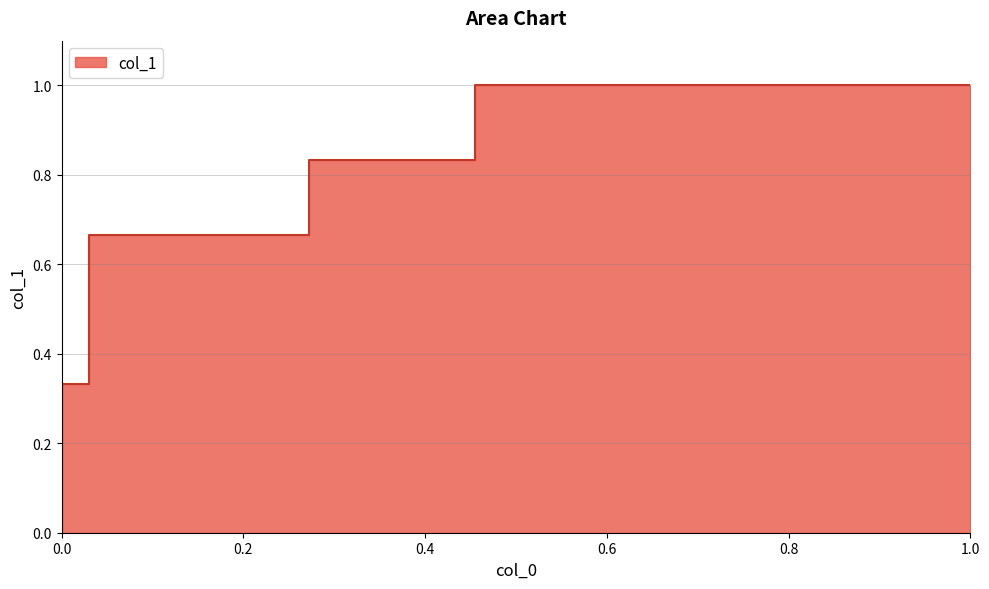

How many data points does each series have?

16